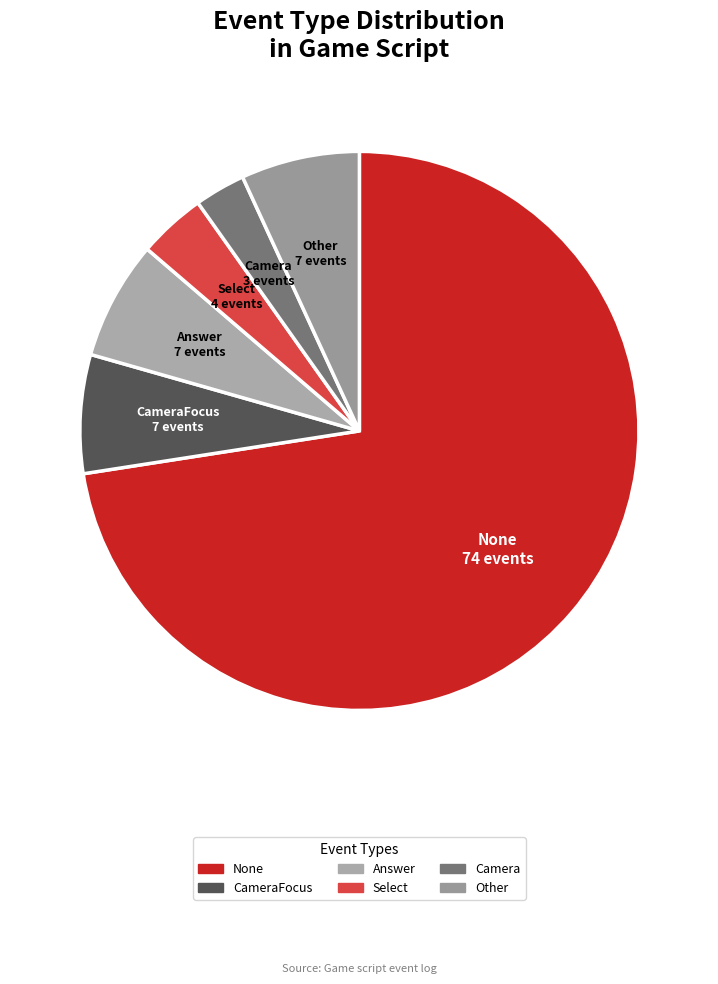

Between Answer and Camera, which is larger?

Answer